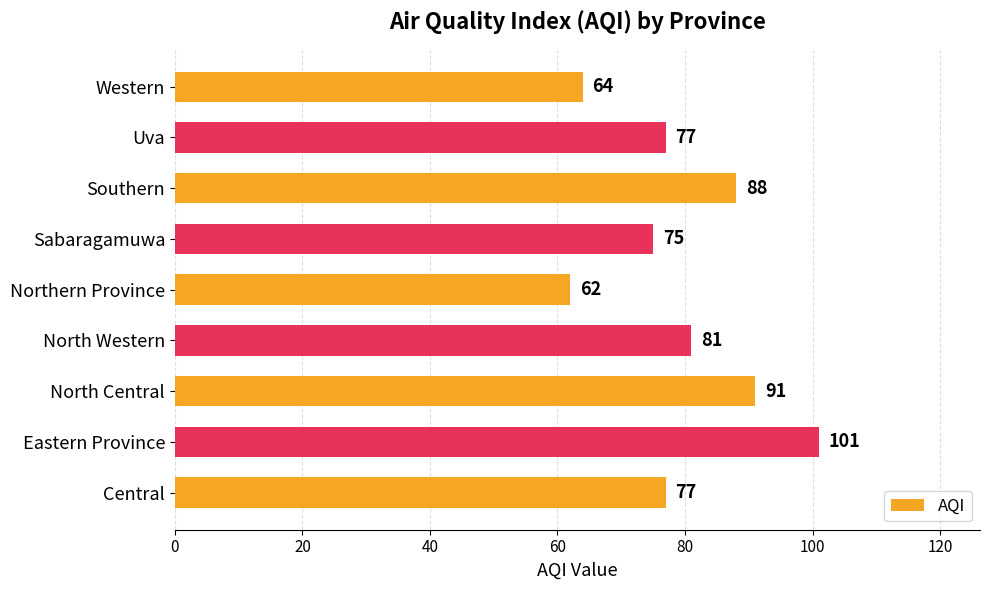

What is the sum of all values?

716